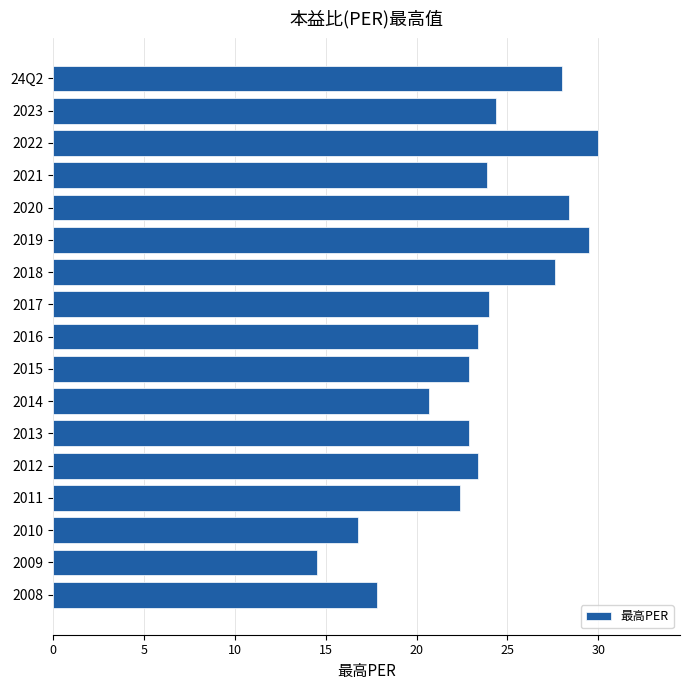

Between 2008 and 2010, which is larger?

2008